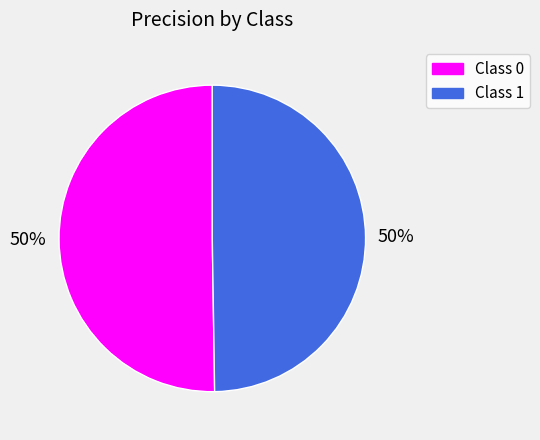

To the nearest percent, what is the average slice percentage?

50%